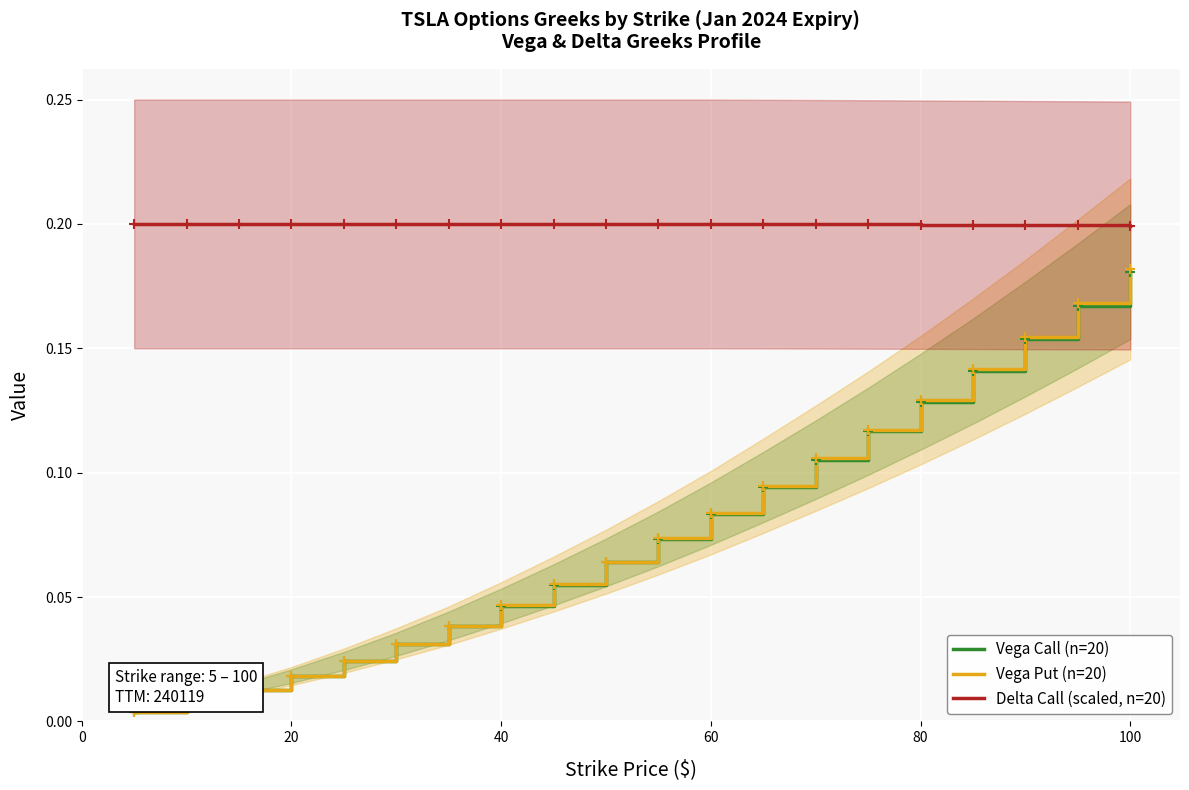

True or false: Vega Put (n=20) and Vega Call (n=20) cross at least once.

False